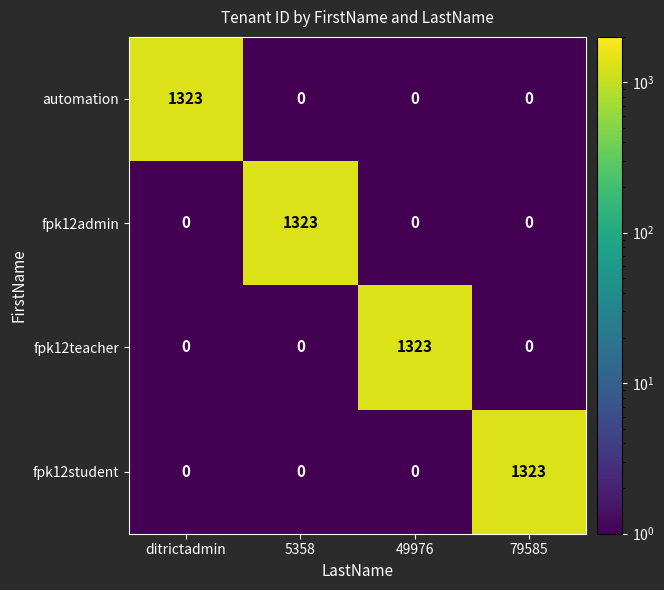

Reading right to left, transcribe all the data shown in this chart.

automation: 79585=0	49976=0	5358=0	ditrictadmin=1323
fpk12admin: 79585=0	49976=0	5358=1323	ditrictadmin=0
fpk12teacher: 79585=0	49976=1323	5358=0	ditrictadmin=0
fpk12student: 79585=1323	49976=0	5358=0	ditrictadmin=0